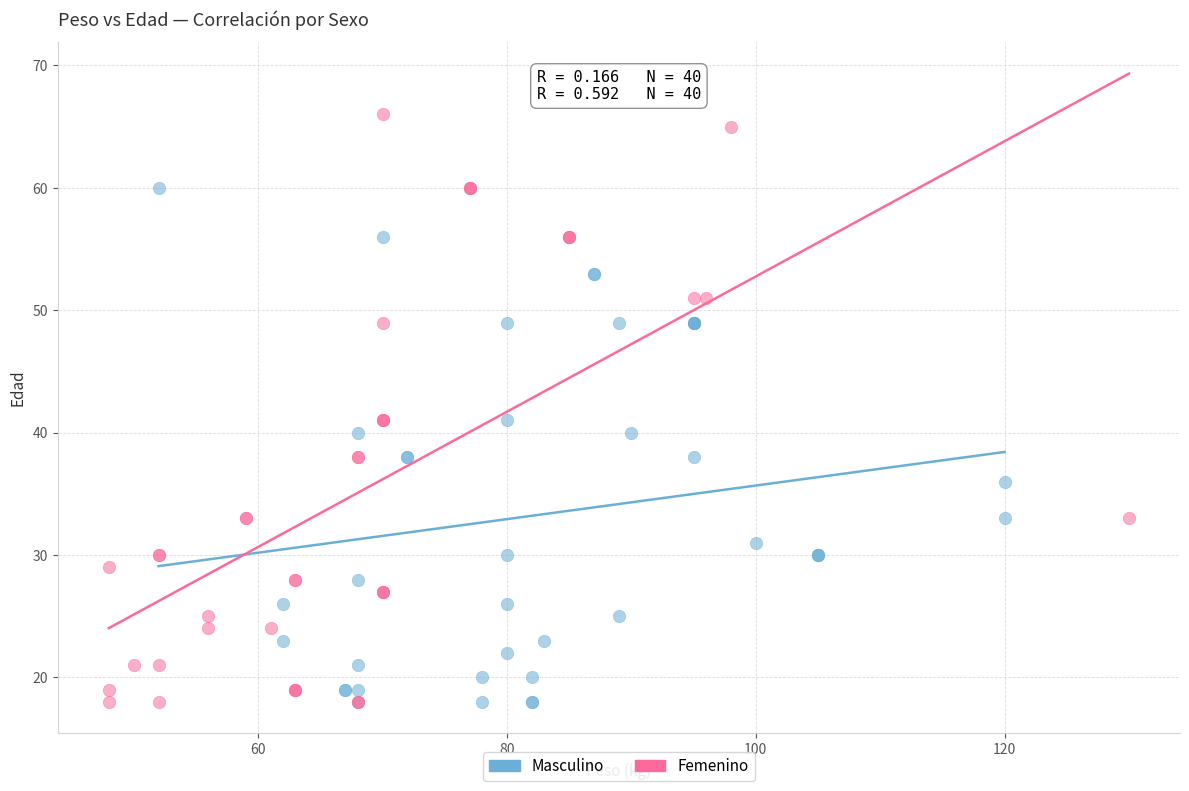

Which series reaches the maximum Y coordinate?

Femenino